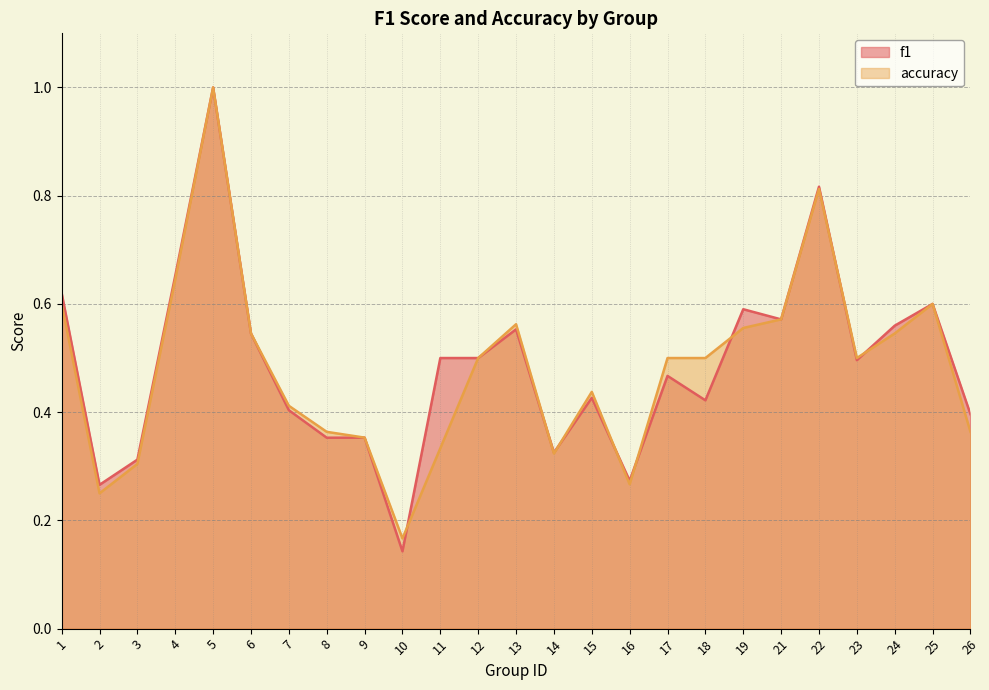

What is the smallest value displayed?

0.1